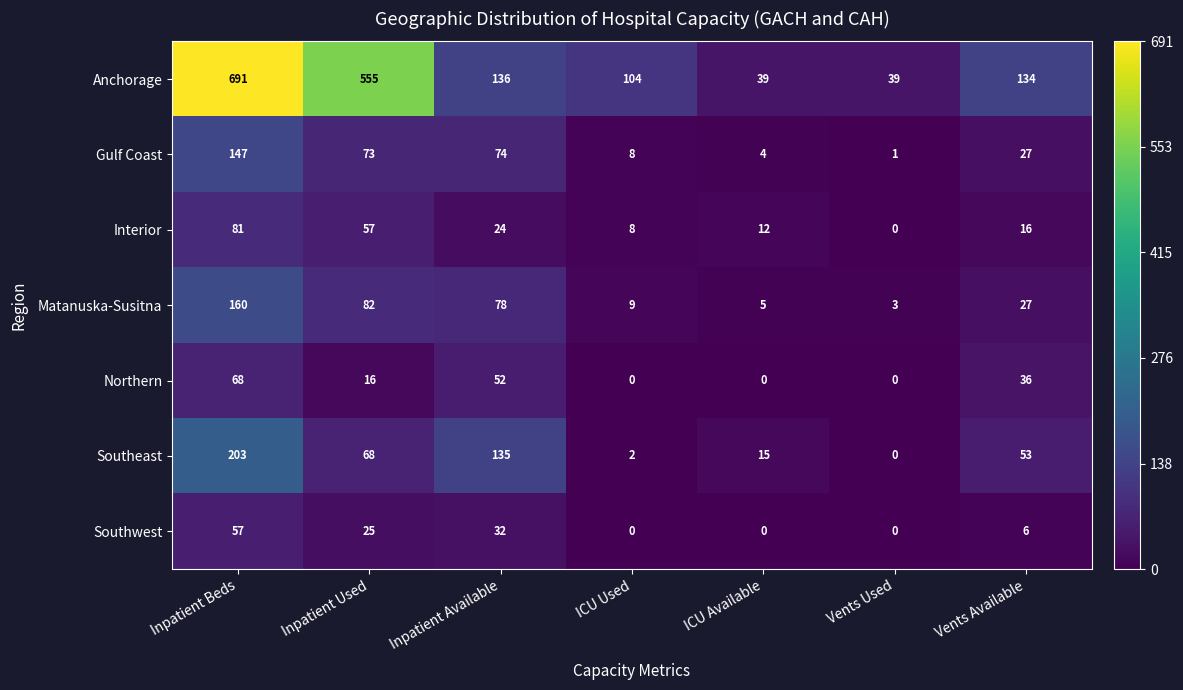

What is the approximate value of Gulf Coast at Inpatient Used, to the nearest 5?

75